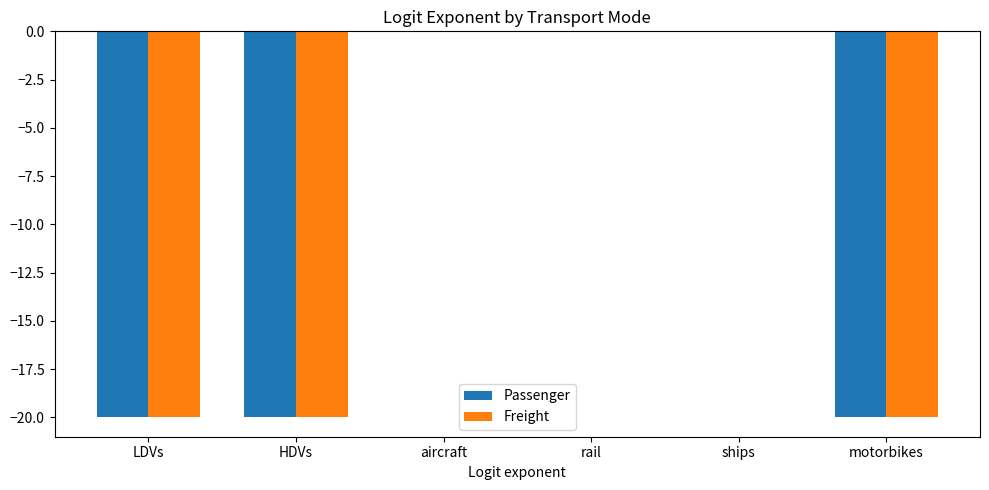

What is the approximate value of Freight at HDVs?

-20.0